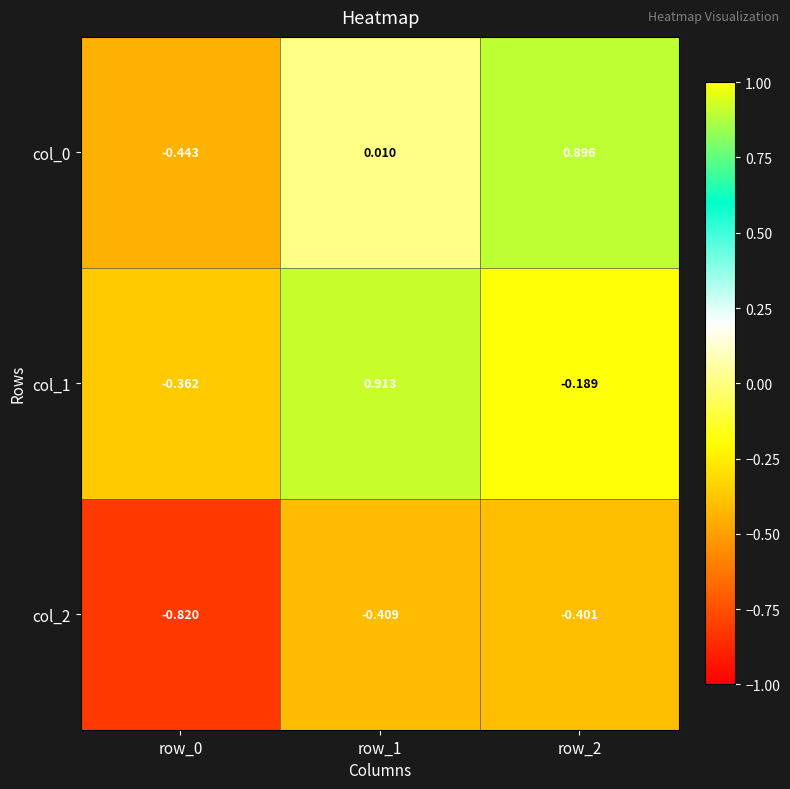

How many values in the col_1 series exceed 0?

1